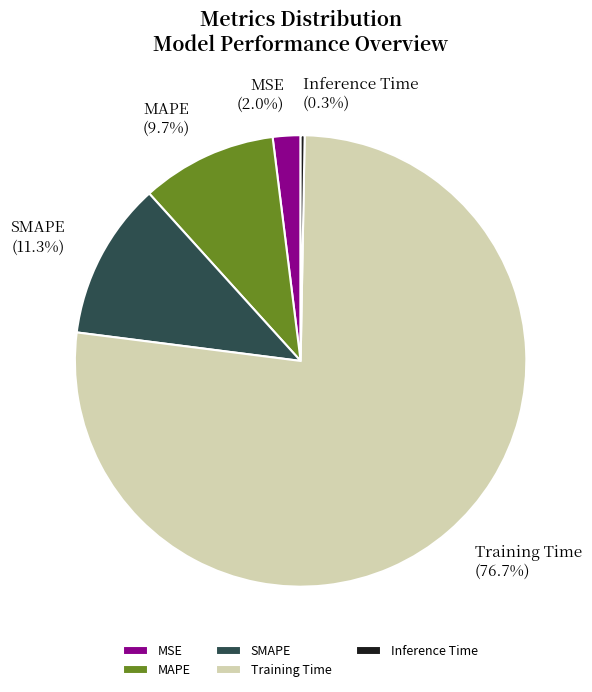

To the nearest percent, what is the average slice percentage?

20%